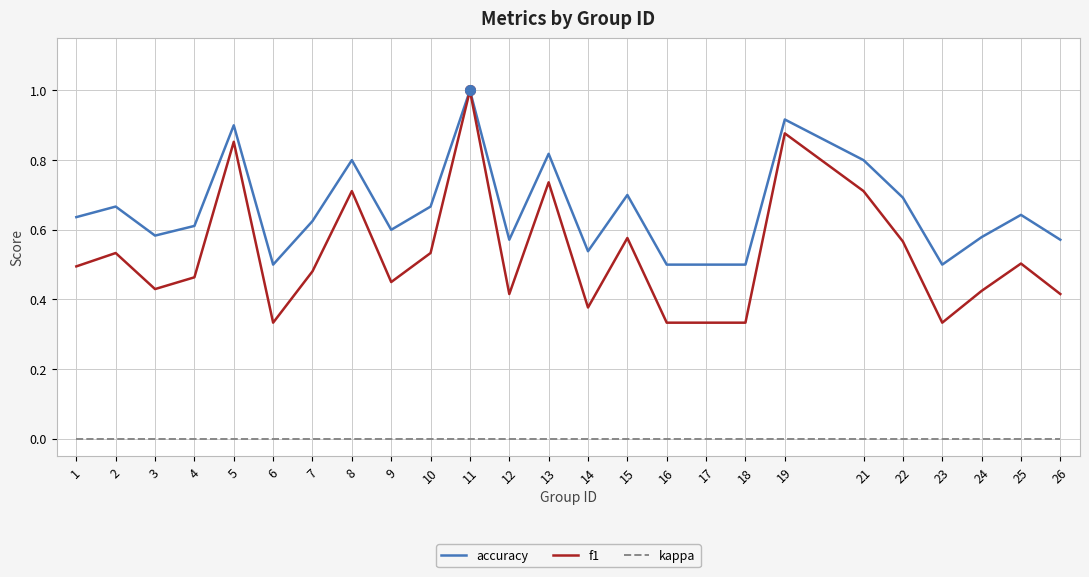

The accuracy series shows 0.9 at 7. True or false?

False